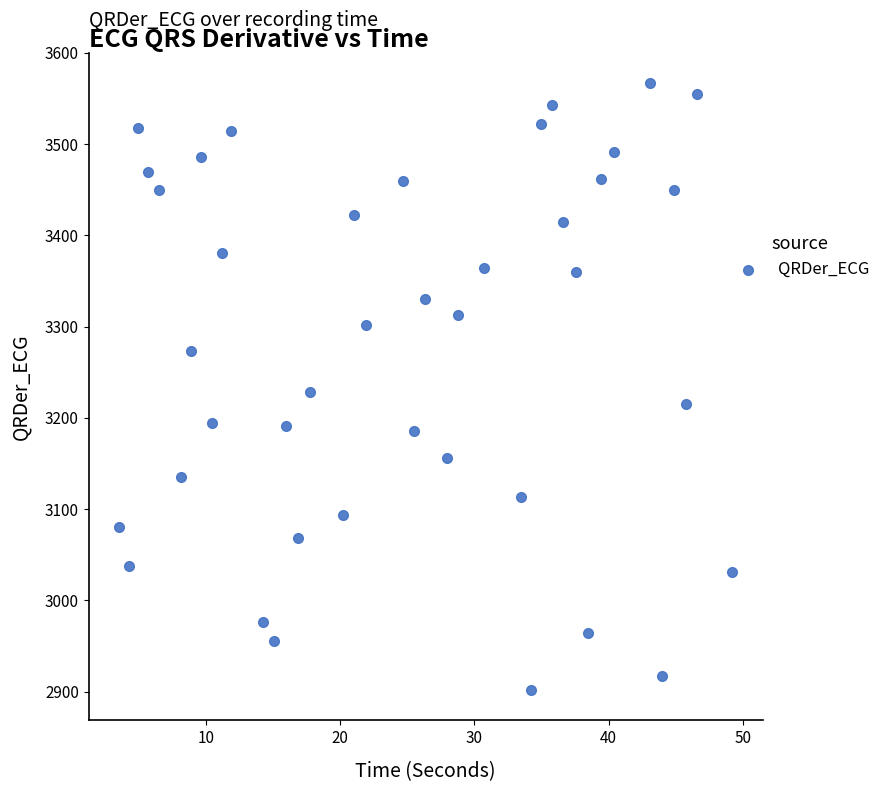

What is the range of Y values (max minus min)?

665.2